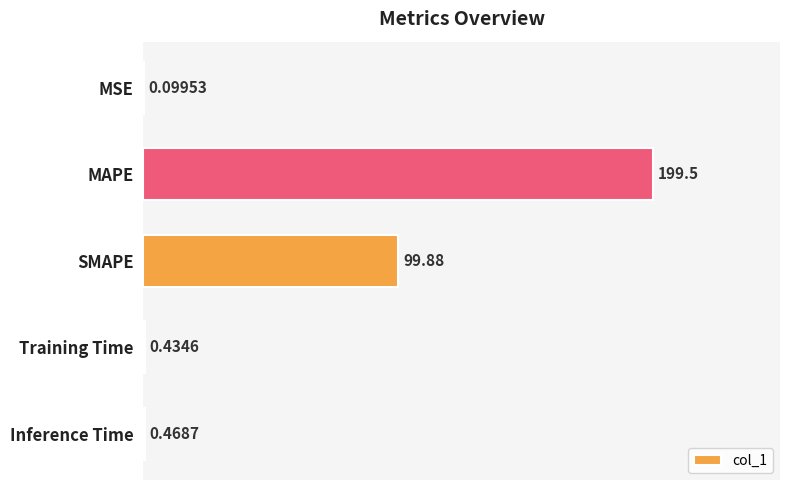

What is the sum of all values?

300.4